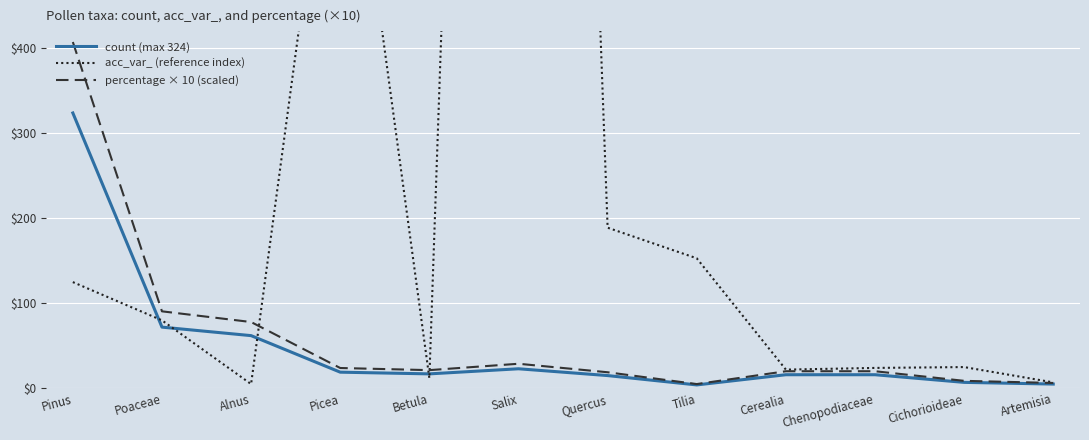

What is the approximate value of acc_var_ (reference index) at Betula?

12.0